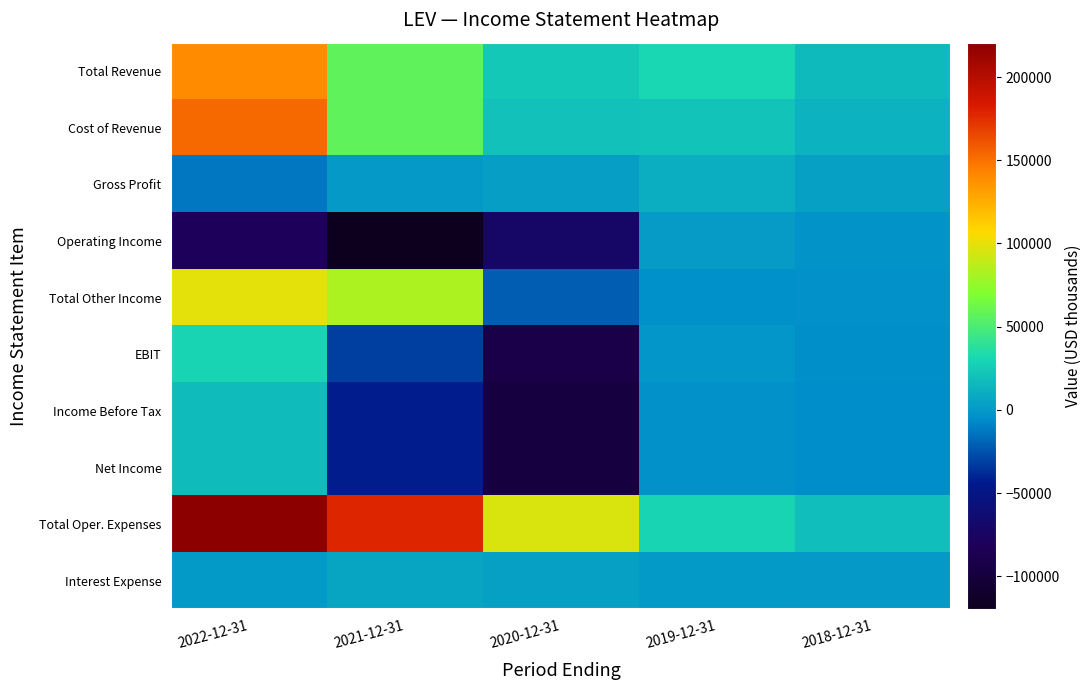

How many categories are shown in the chart?

5